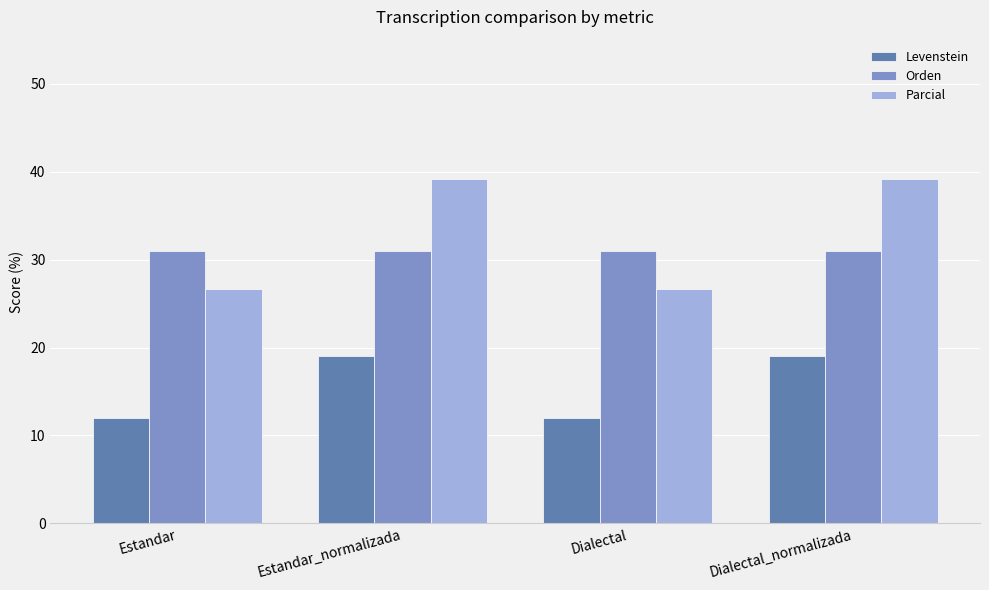

Rank the series at Estandar_normalizada from highest to lowest value.

Parcial, Orden, Levenstein